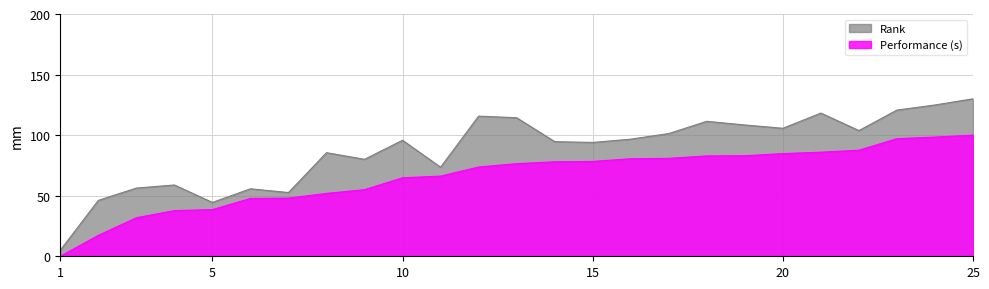

The value at 5 is 38.5. True or false?

True